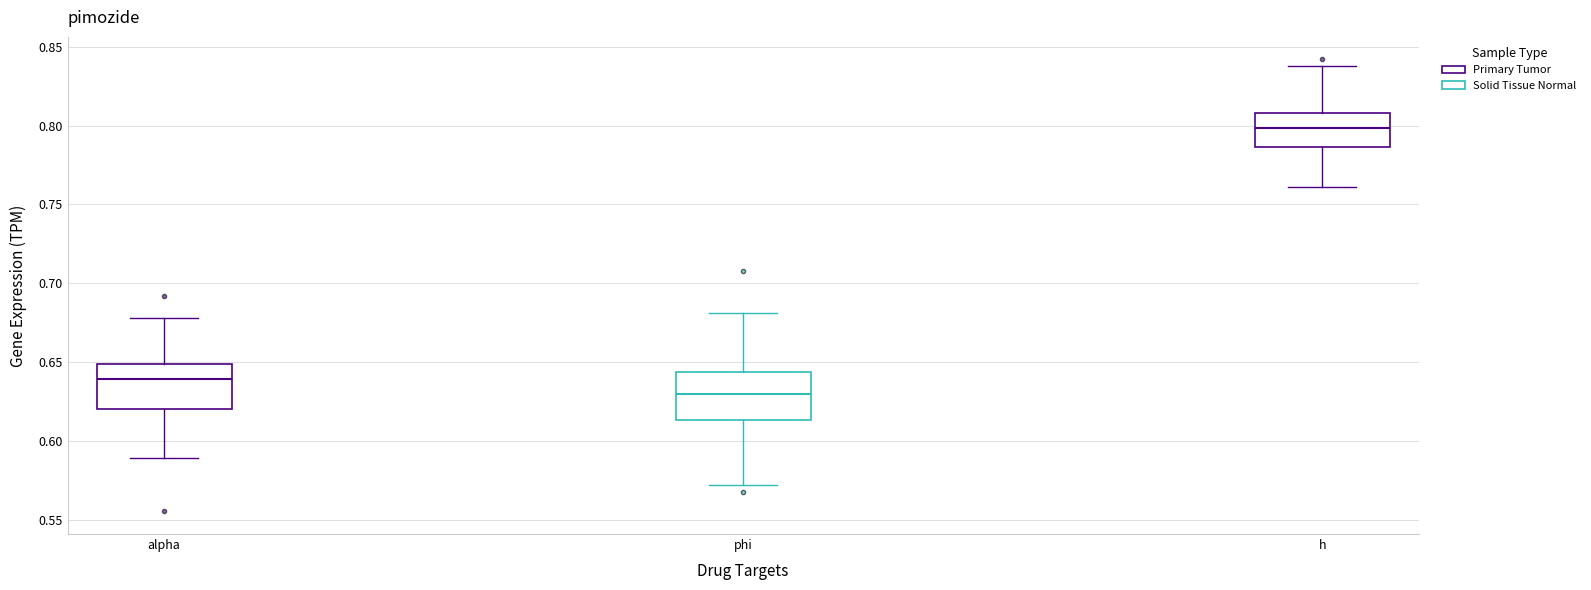

Where is the lower edge of the box for alpha on the y-axis? The values are not printed on the chart, so give them approximately, as read against the axis.

0.620